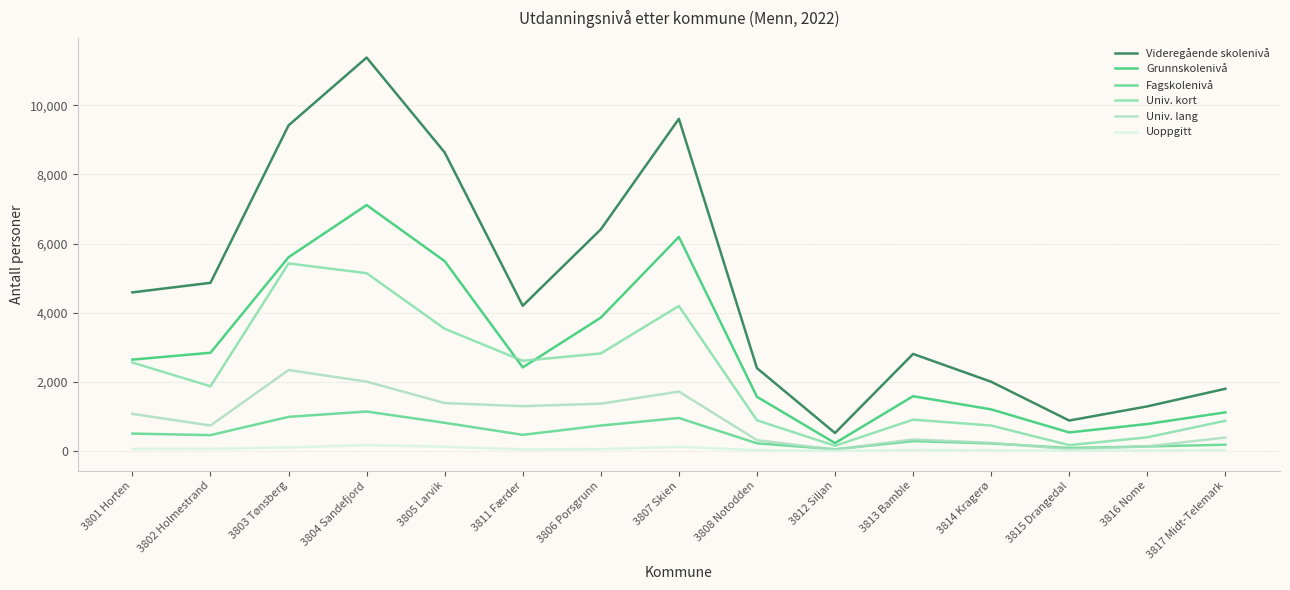

True or false: Grunnskolenivå has a value of 1563 at 3807 Skien.

False